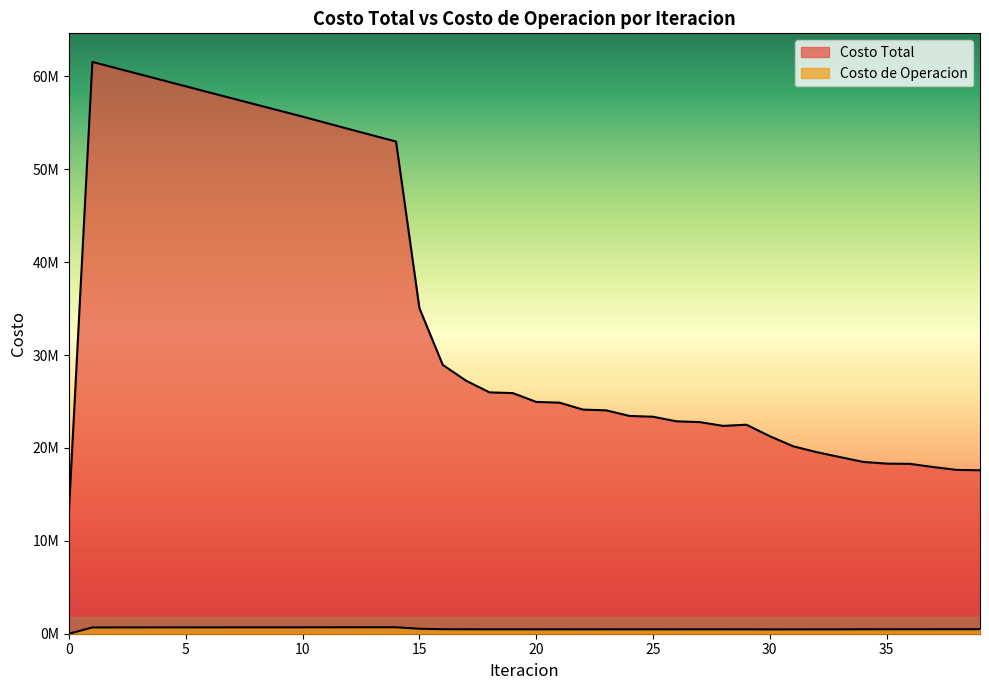

How many lines are shown in the chart?

2